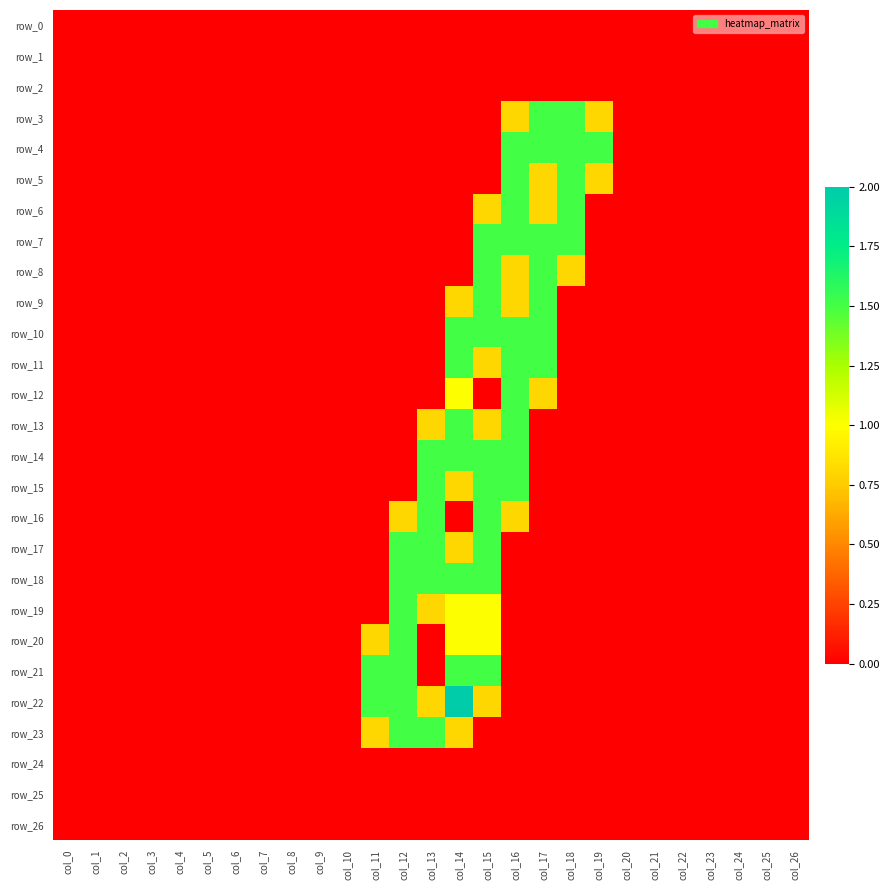

Rank the categories by row_18 value from highest to lowest.

col_12, col_13, col_14, col_15, col_0, col_1, col_2, col_3, col_4, col_5, col_6, col_7, col_8, col_9, col_10, col_11, col_16, col_17, col_18, col_19, col_20, col_21, col_22, col_23, col_24, col_25, col_26